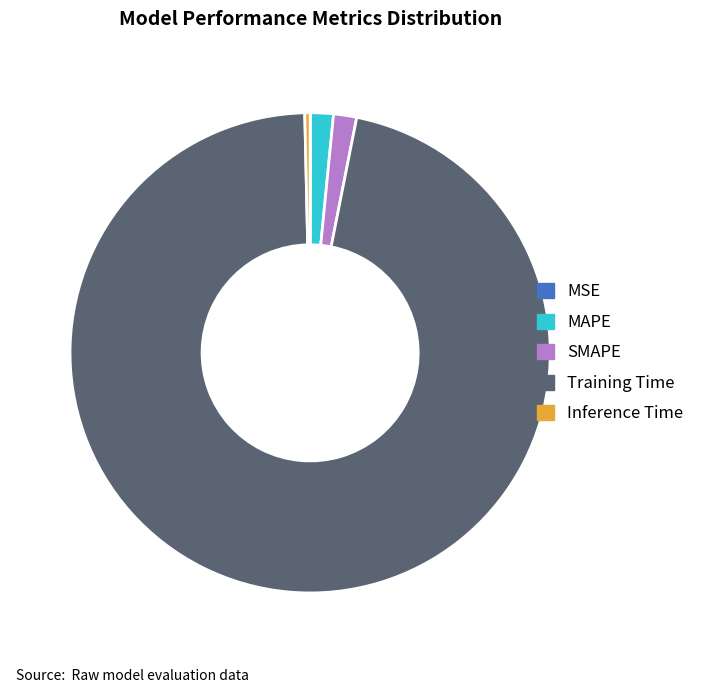

Which slice is the largest?

Training Time